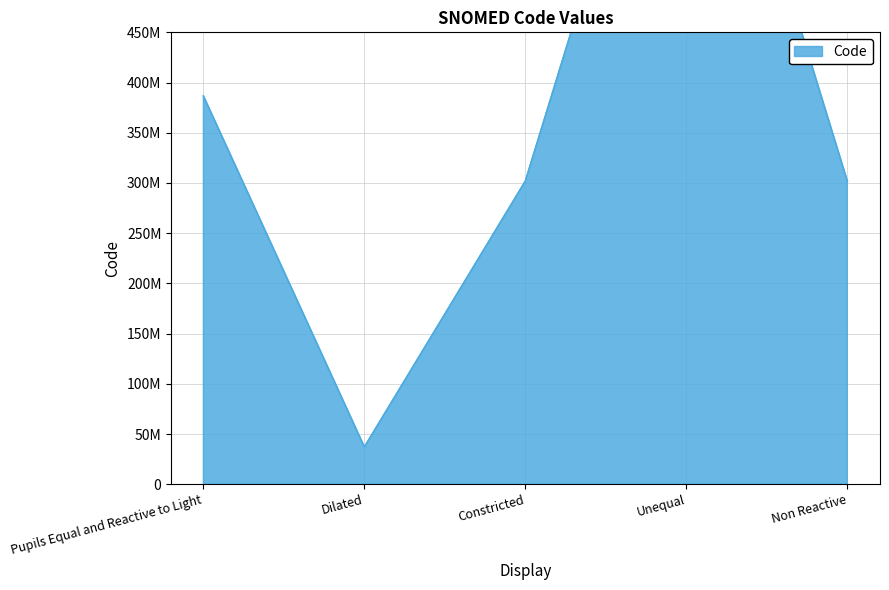

List the labels in order of value, smallest first.

Dilated, Constricted, Non Reactive, Pupils Equal and Reactive to Light, Unequal